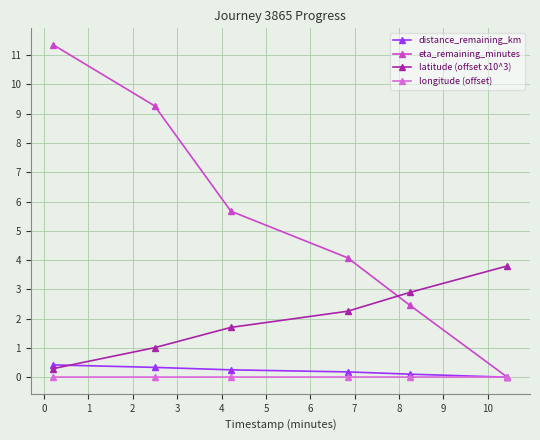

What is the value of the distance_remaining_km point at the 2nd from the left?

0.3